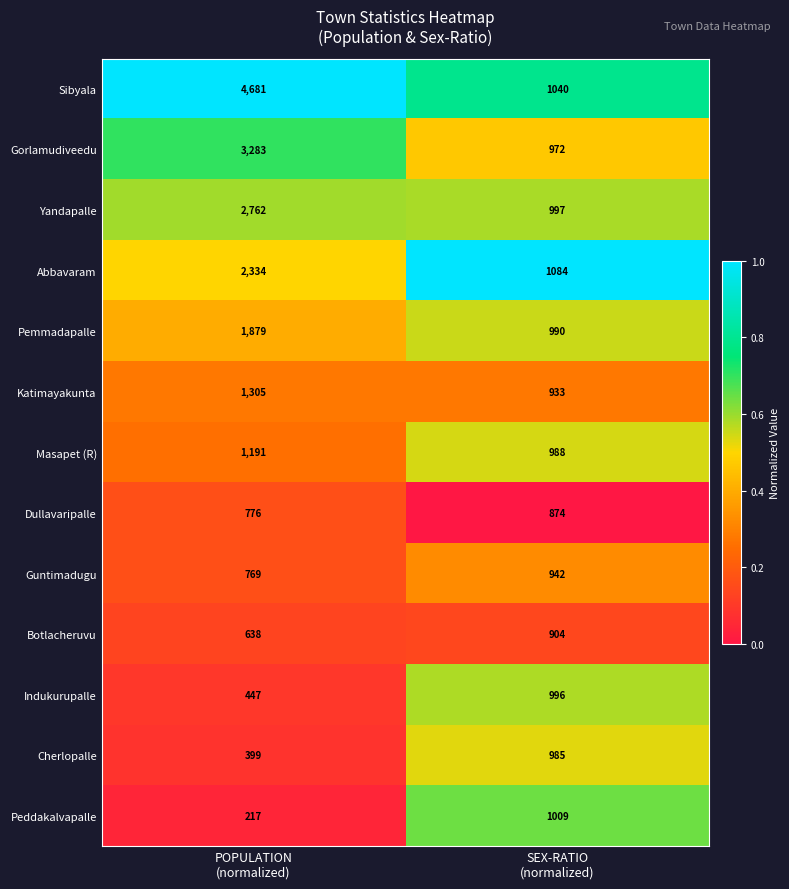

What is the maximum value shown in the chart?

4681